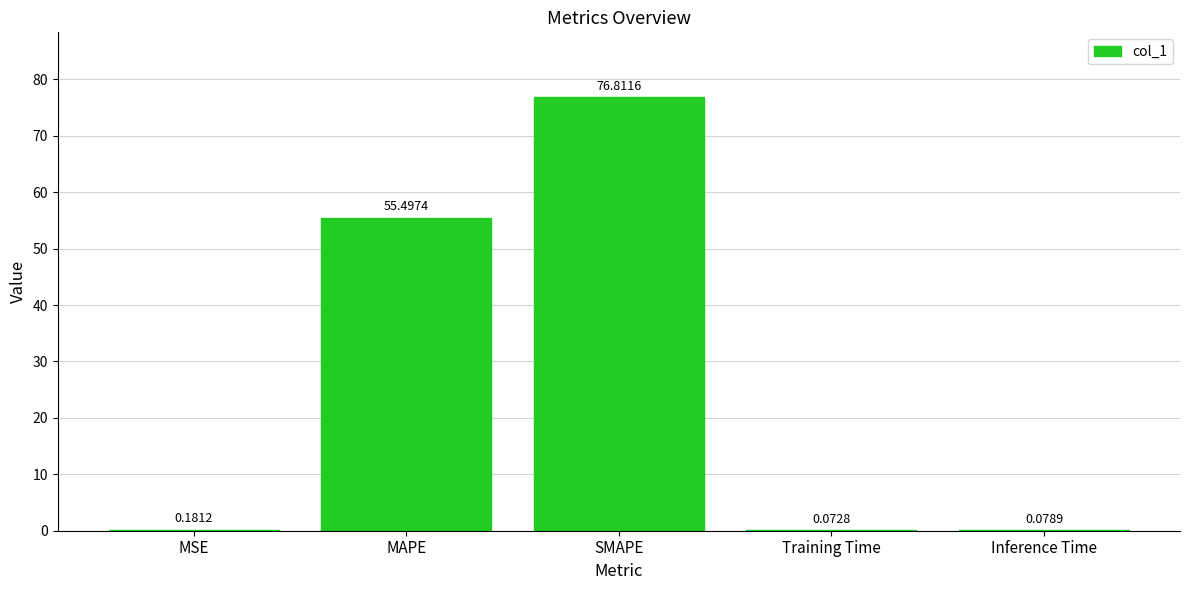

Which category has the highest value across all series?

SMAPE